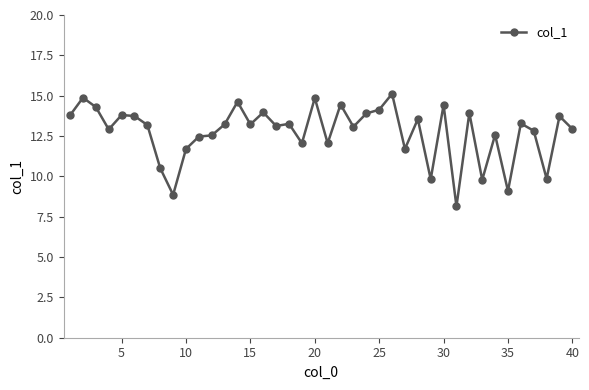

True or false: there are more than 1 points higher than both neighbors.

True